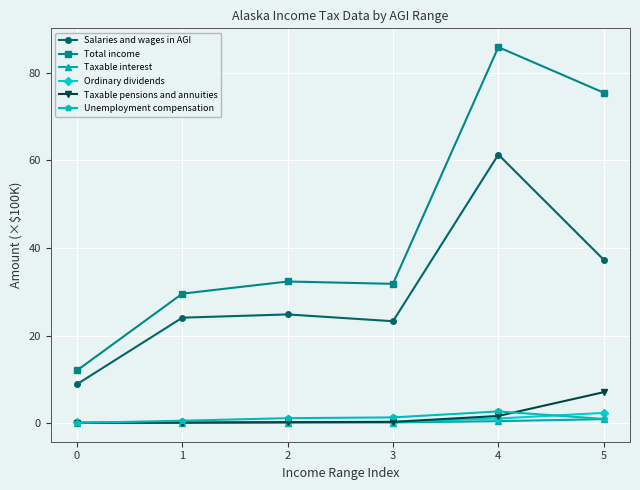

What is the approximate value of Total income at 3?

31.8